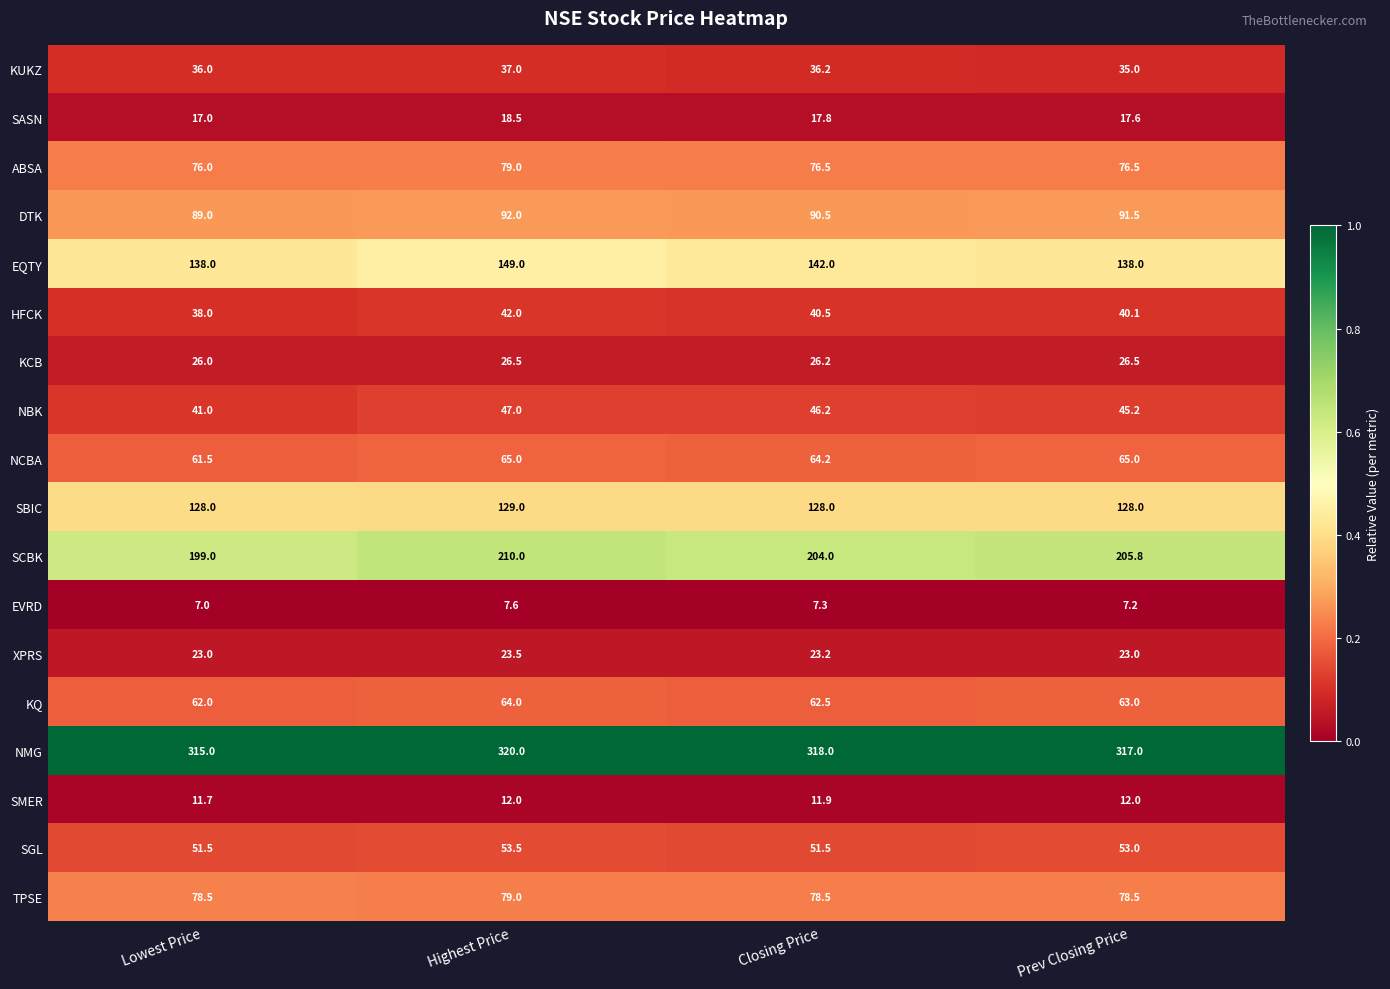

What is the maximum value for HFCK?

42.0